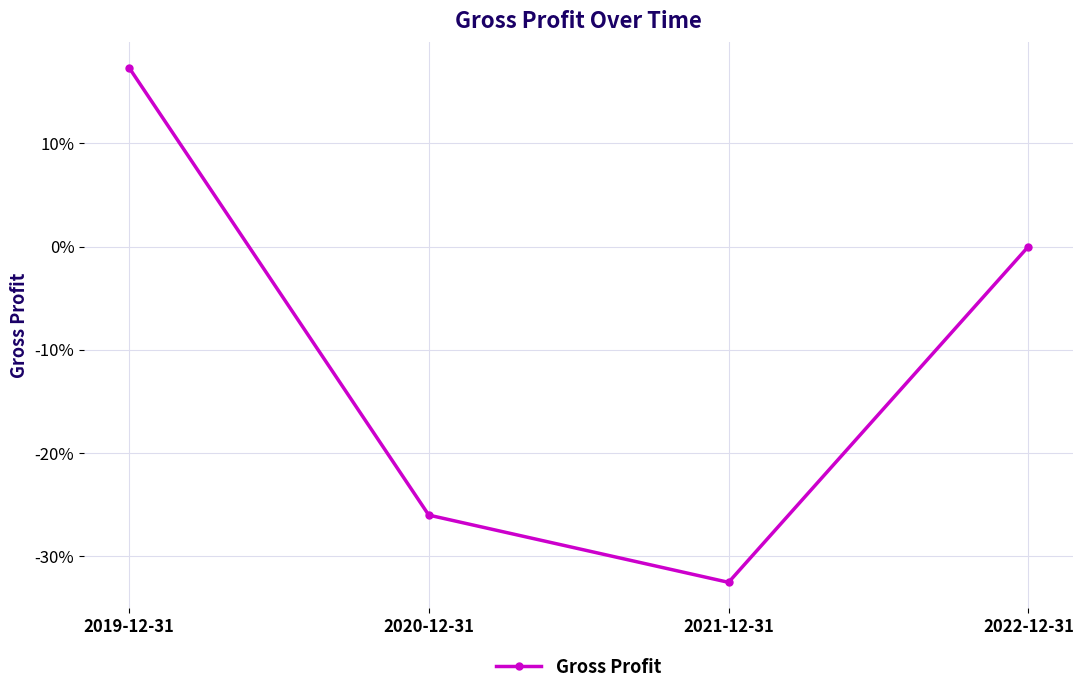

How many values are between 0 and 1?

2